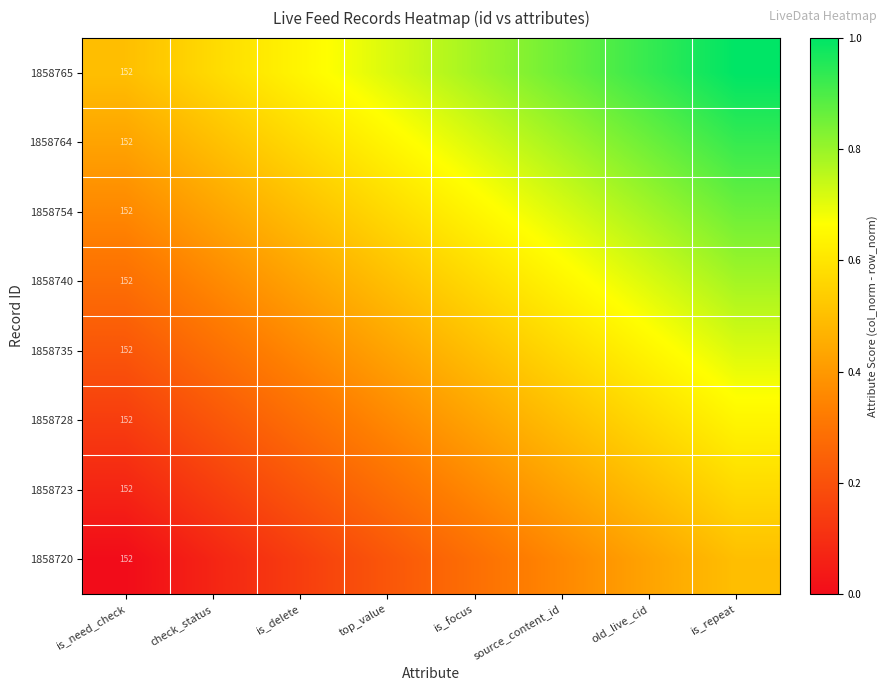

Which label corresponds to the largest value in the chart?

is_repeat